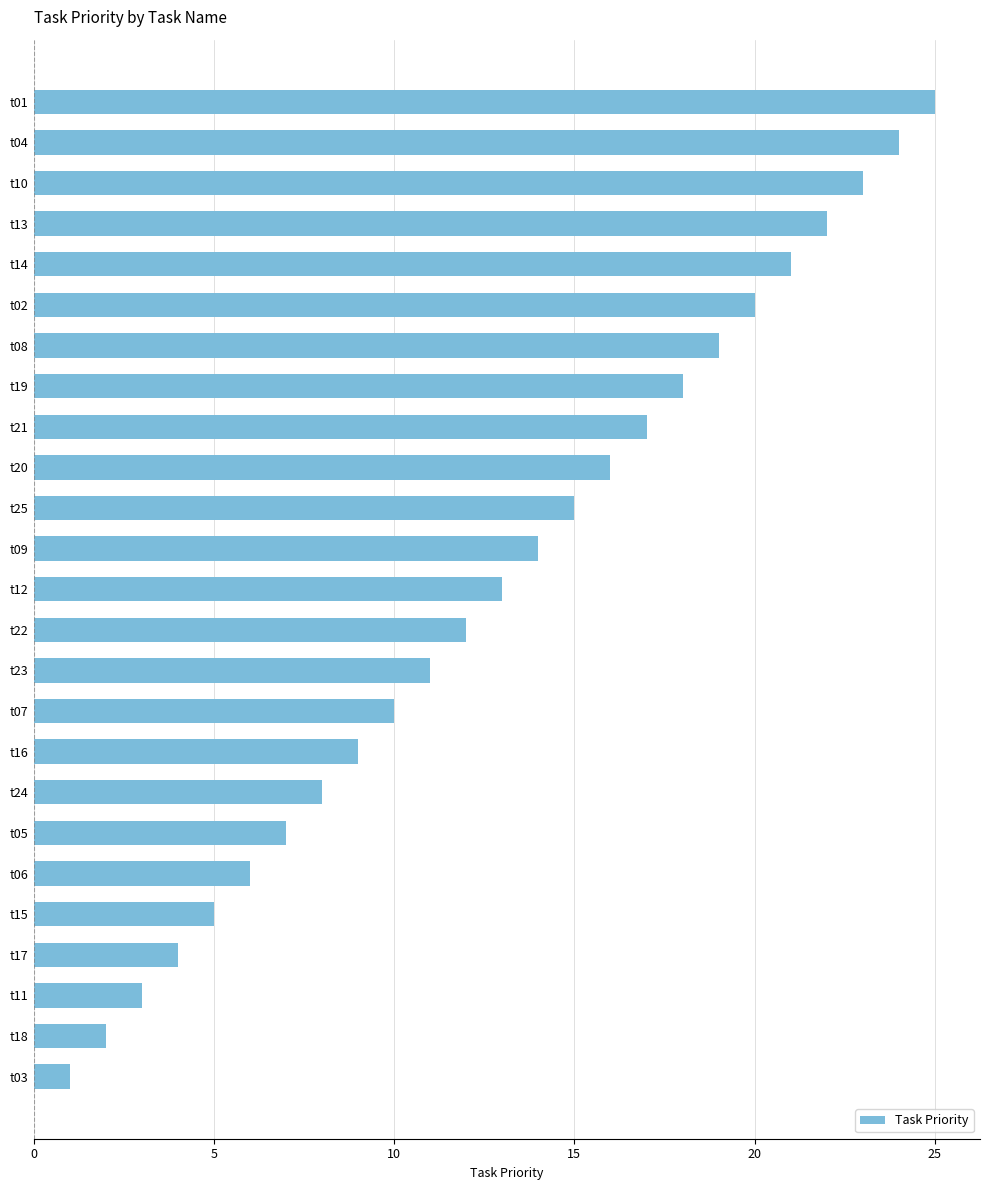

What is the sum of all values?

325